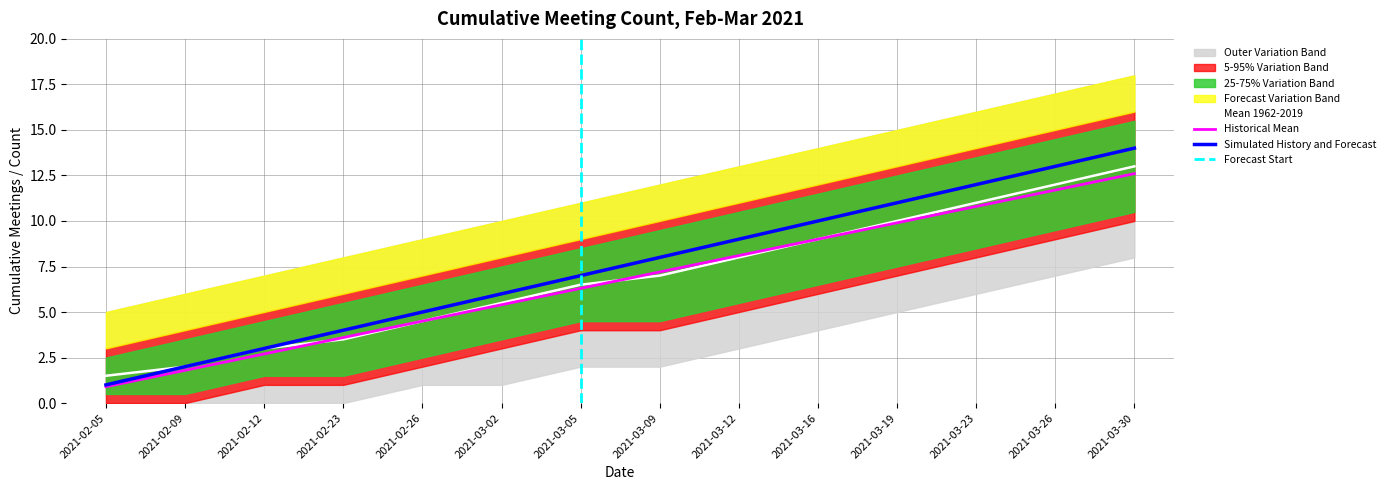

After their last crossing, which series has the higher values: Cumulative Meetings or Lower Band?

Cumulative Meetings